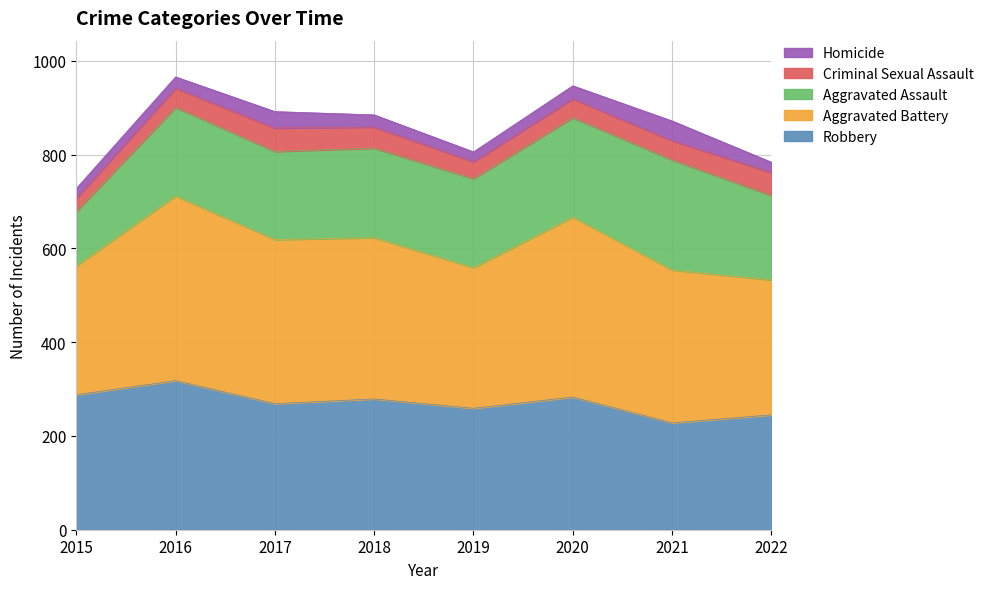

True or false: Homicide and Aggravated Battery cross at least once.

False